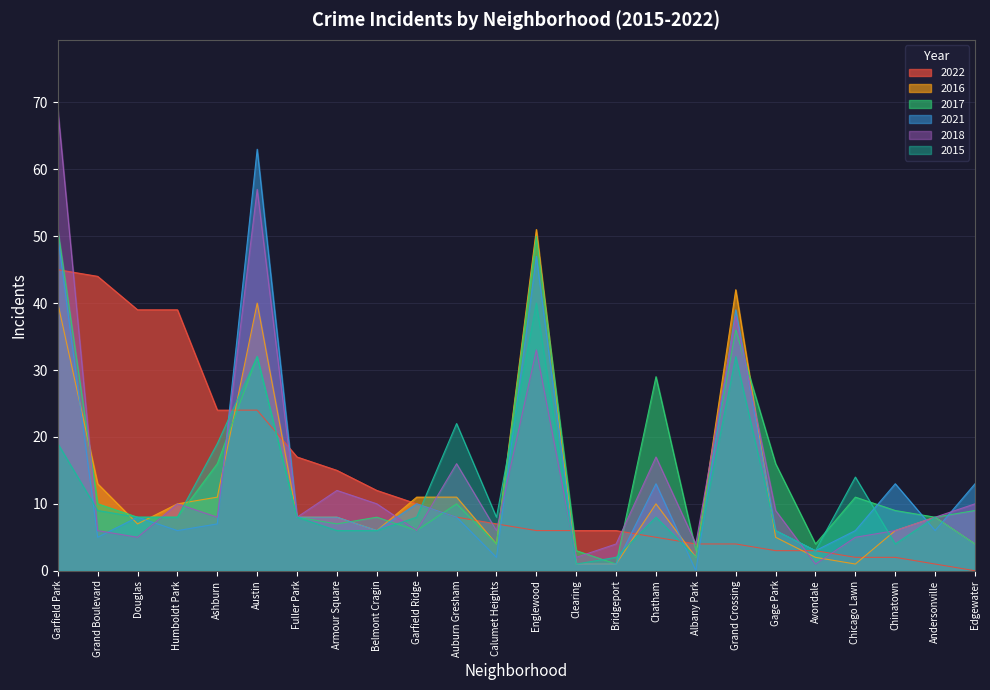

In 2018, how many points are higher than both neighbors (excluding endpoints)?

7